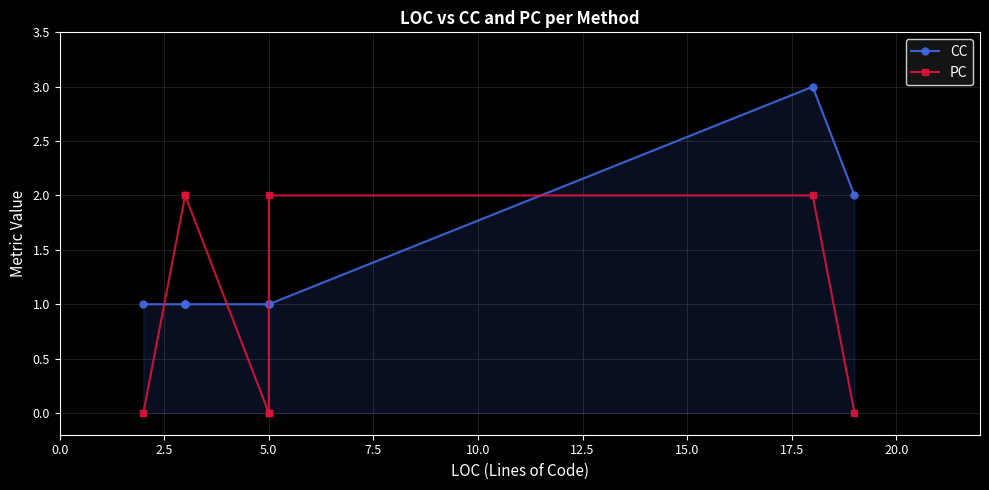

In CC, how many points are higher than both neighbors (excluding endpoints)?

1